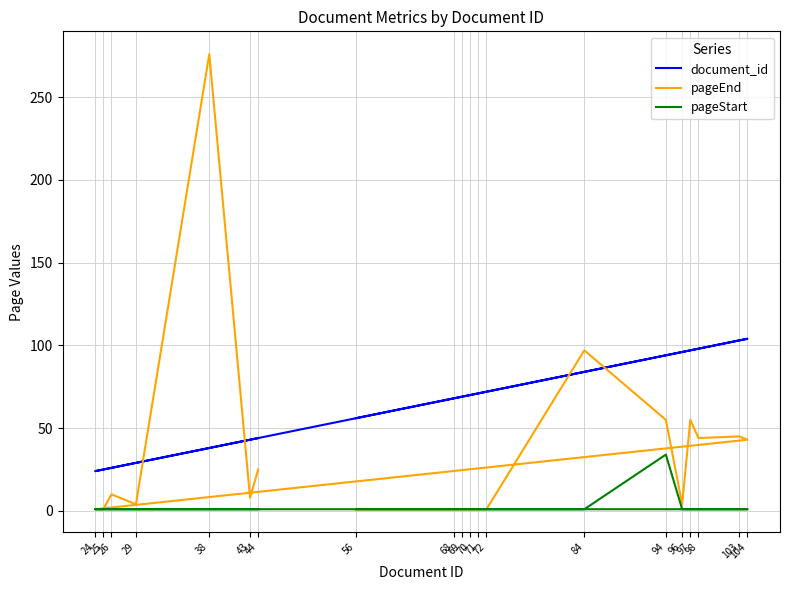

True or false: pageStart and document_id cross at least once.

False